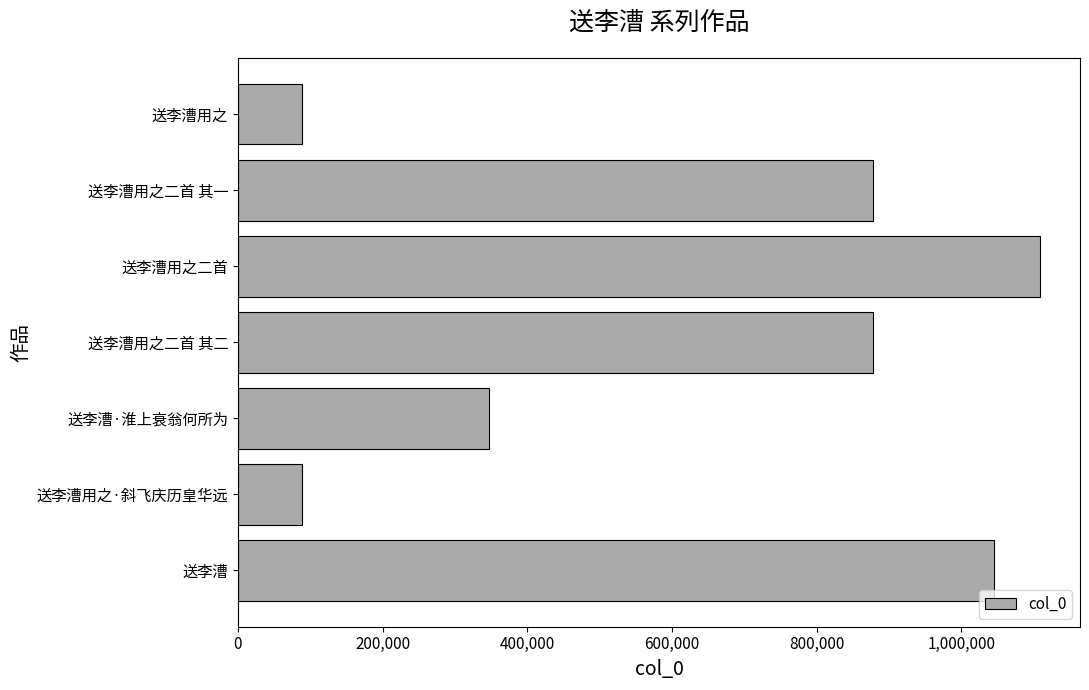

Where is the data nearest to the value 598652?

送李漕·淮上衰翁何所为